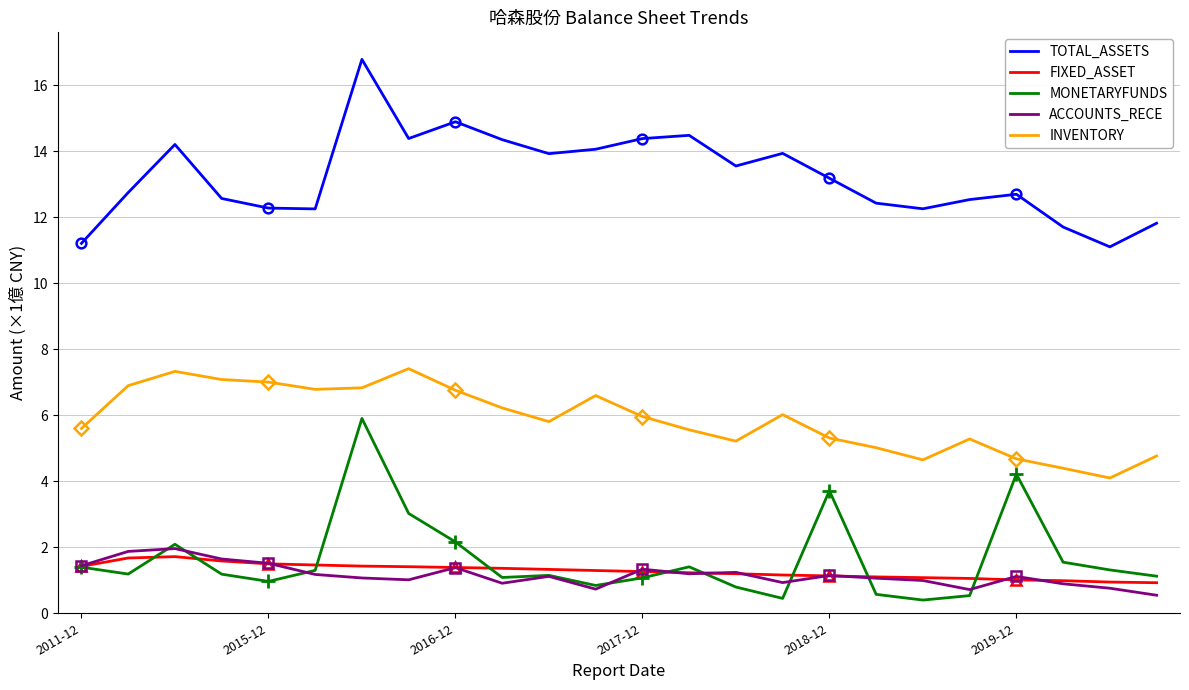

True or false: ACCOUNTS_RECE and INVENTORY intersect in this chart.

False